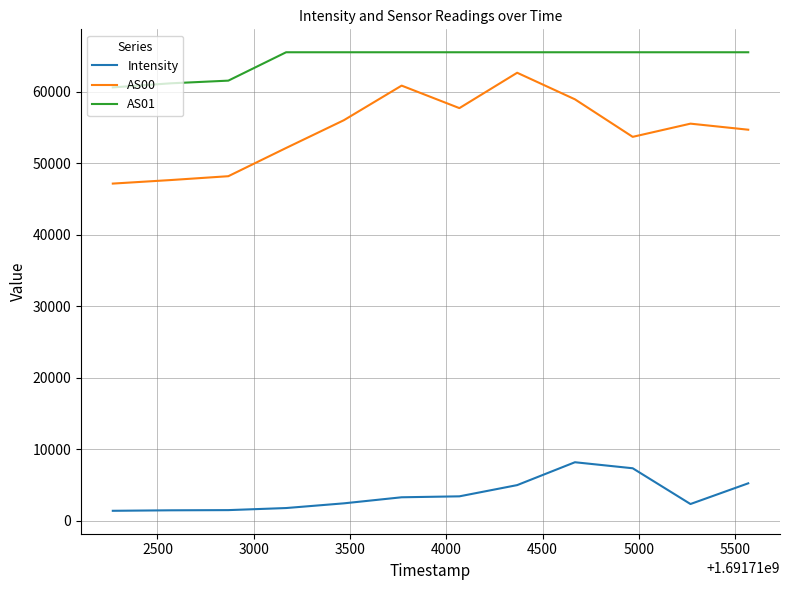

True or false: AS00 and Intensity intersect in this chart.

False